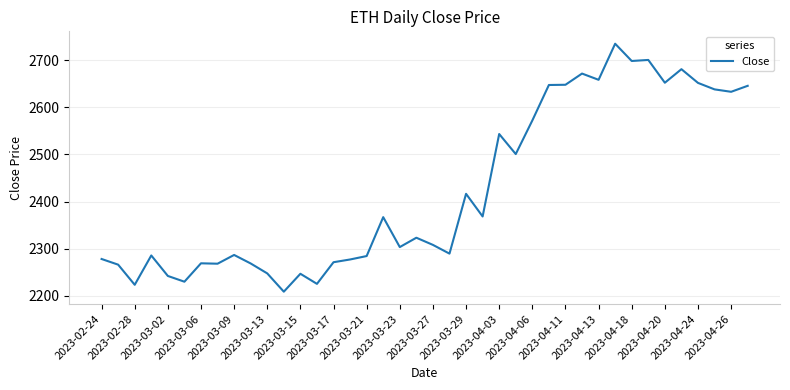

What is the maximum value shown in the chart?

2735.3